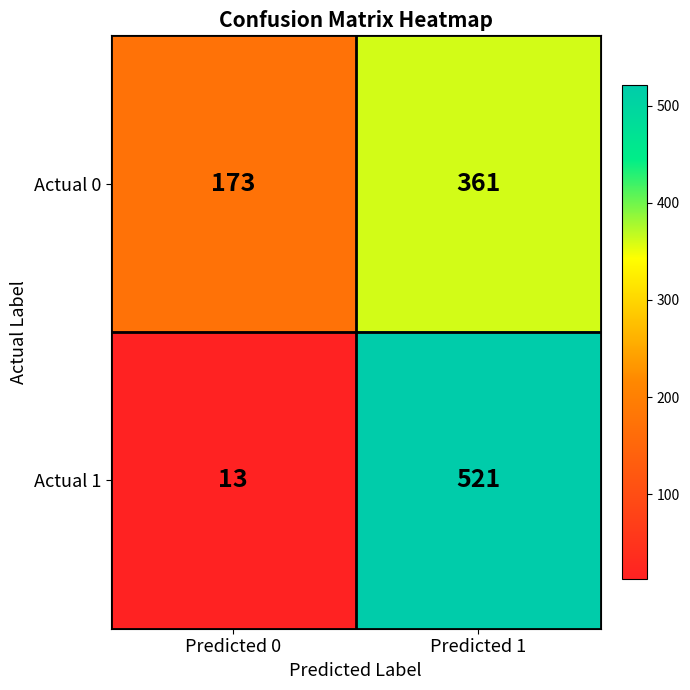

Where is Actual 1 nearest to the value 267?

Predicted 0